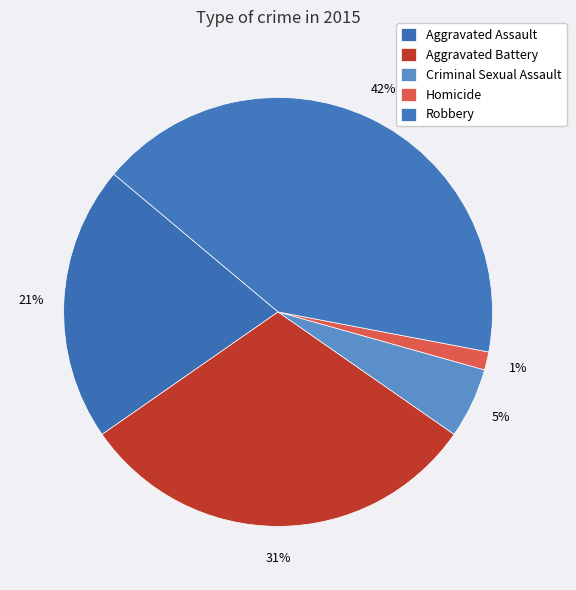

What is the smallest slice in the pie chart?

Homicide